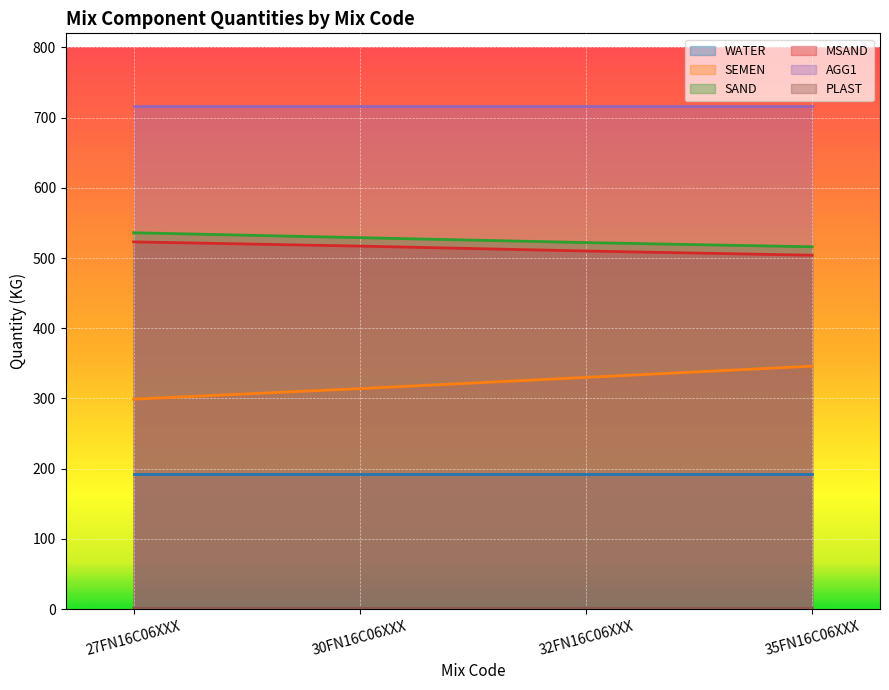

How many SEMEN values are between 314 and 346?

3